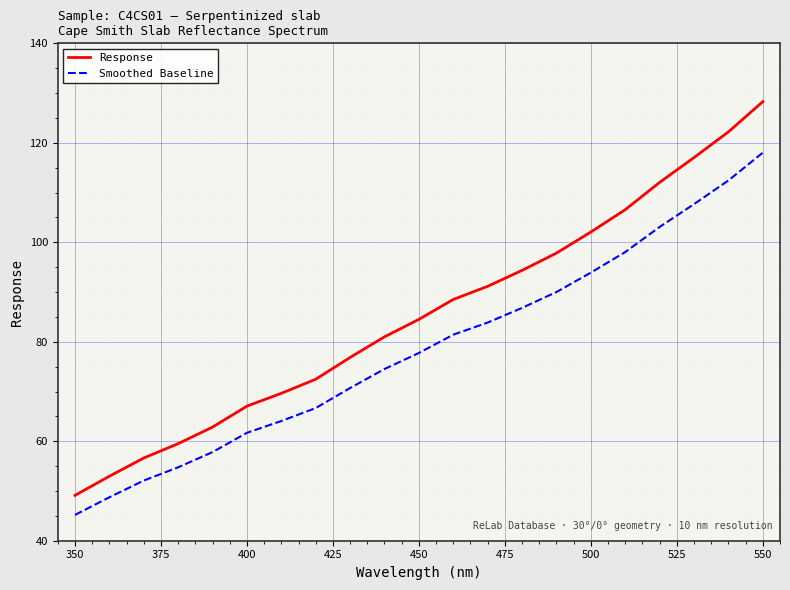

Which series has the largest range (max minus min)?

Response